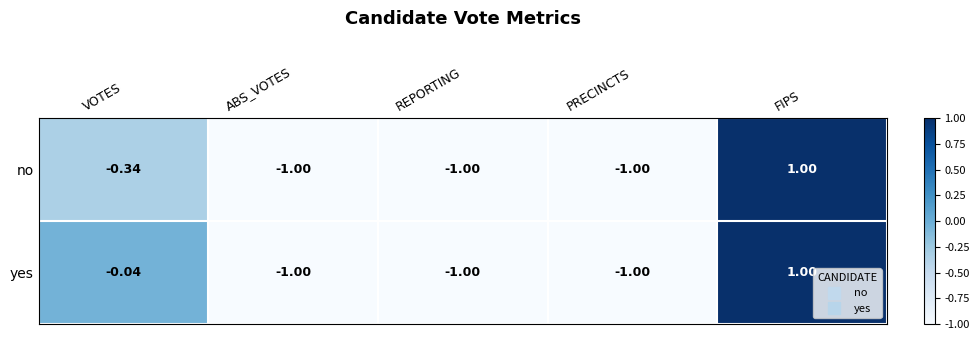

At which label does no reach its peak?

FIPS